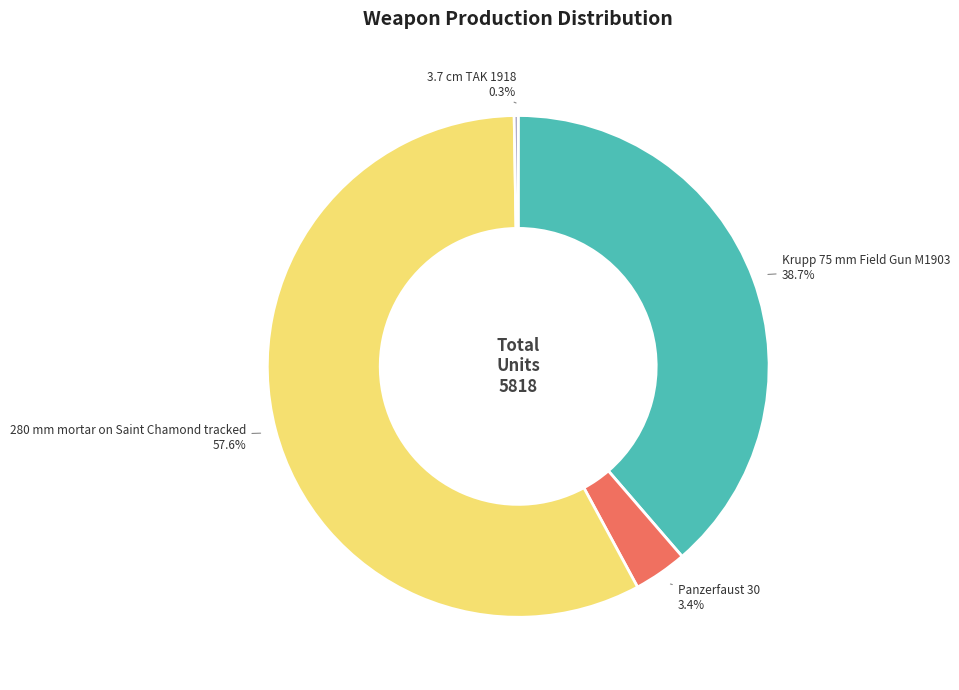

Does any single category account for the majority?

Yes